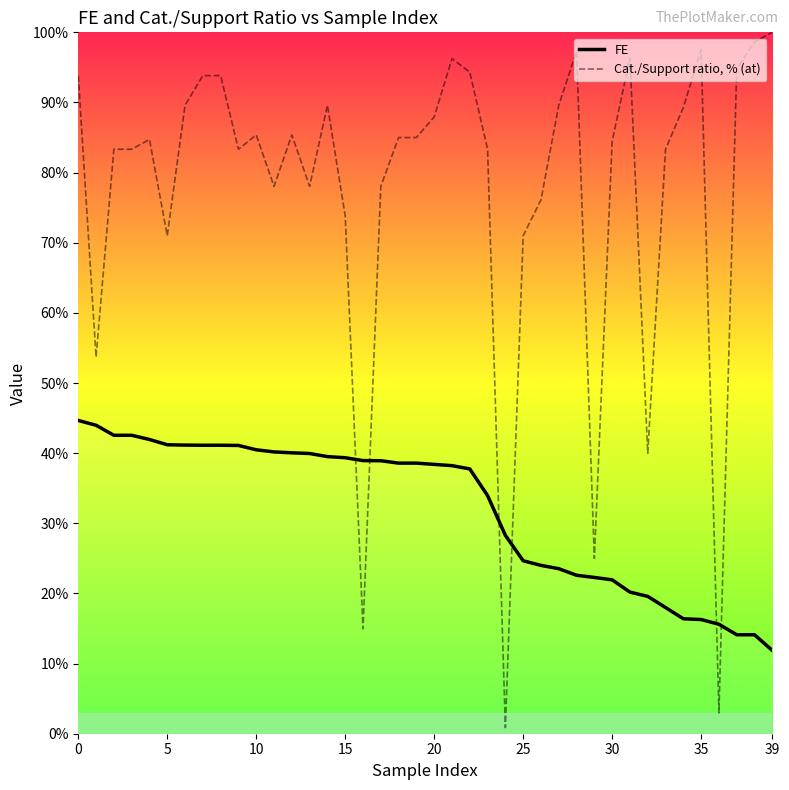

What is the highest value of the FE series?

44.7